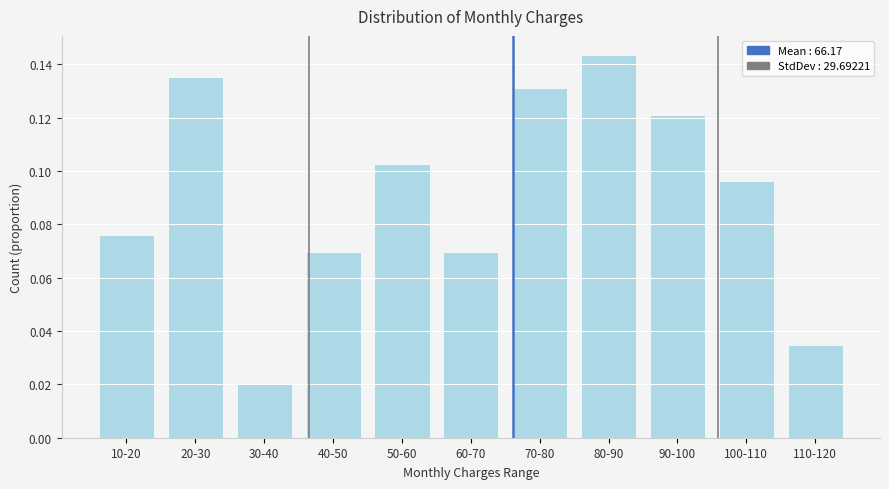

Which label corresponds to the smallest value in the chart?

30-40